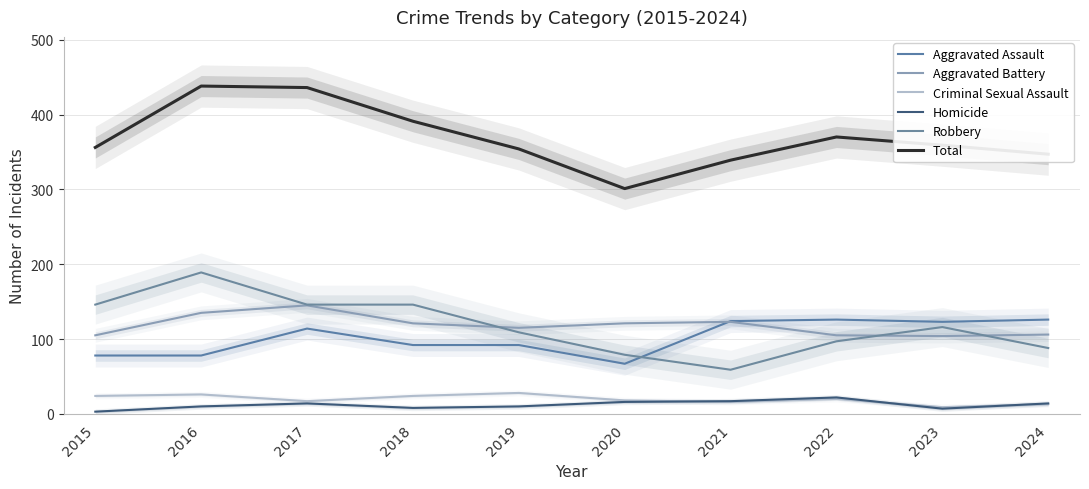

What is the value of the Aggravated Assault point at the 2nd from the left?

78